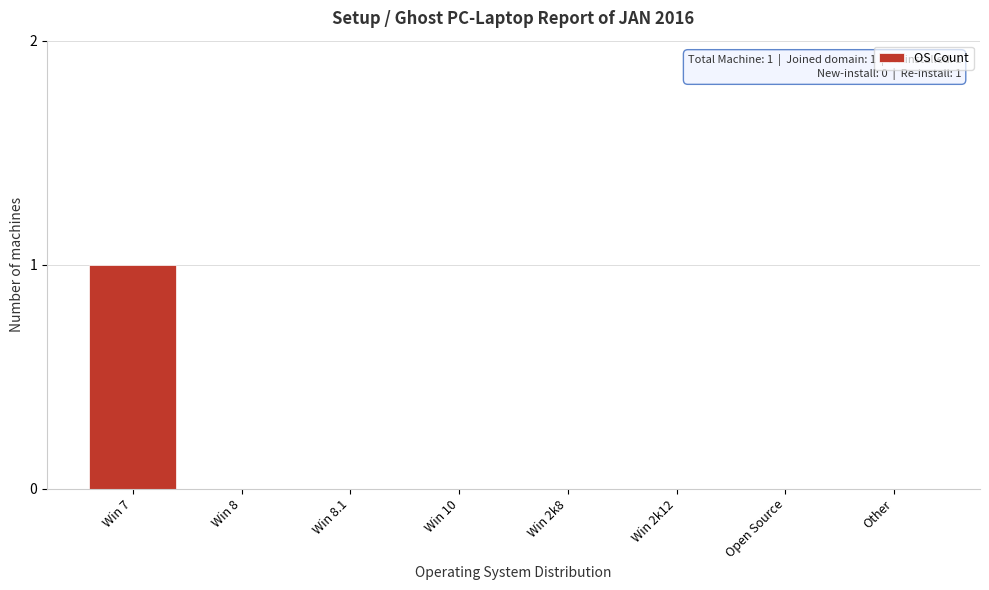

Reading left to right, what are all the values shown in this chart?

Win 7=1	Win 8=0	Win 8.1=0	Win 10=0	Win 2k8=0	Win 2k12=0	Open Source=0	Other=0